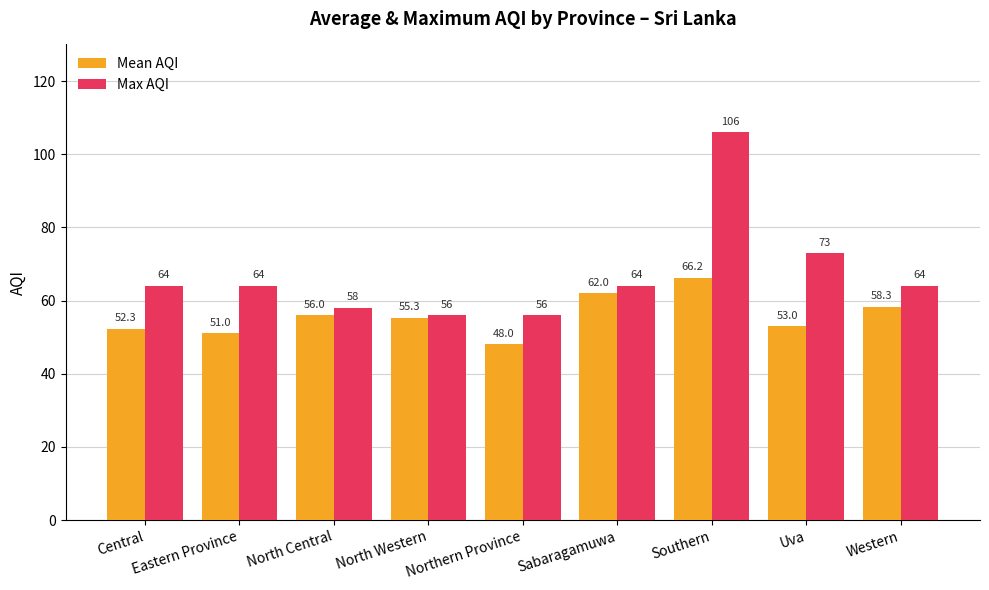

What is the minimum value for Max AQI?

56.0